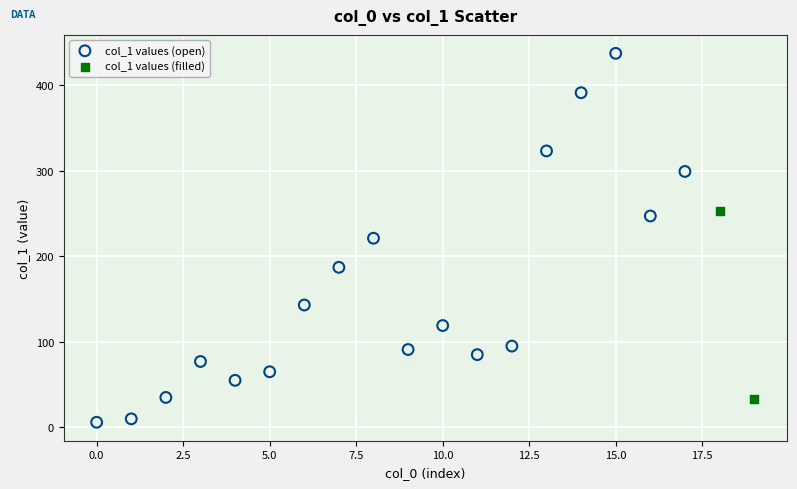

Which series has the widest spread of Y values?

col_1 values (open)